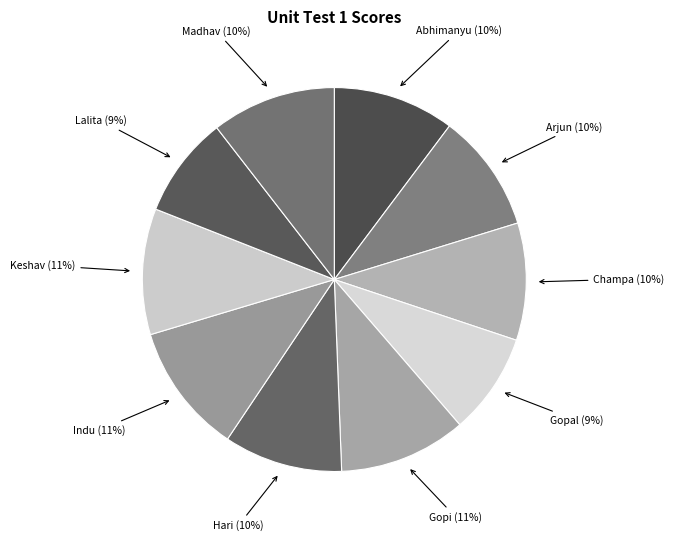

Does Indu (11%) account for over 50% of the chart?

No